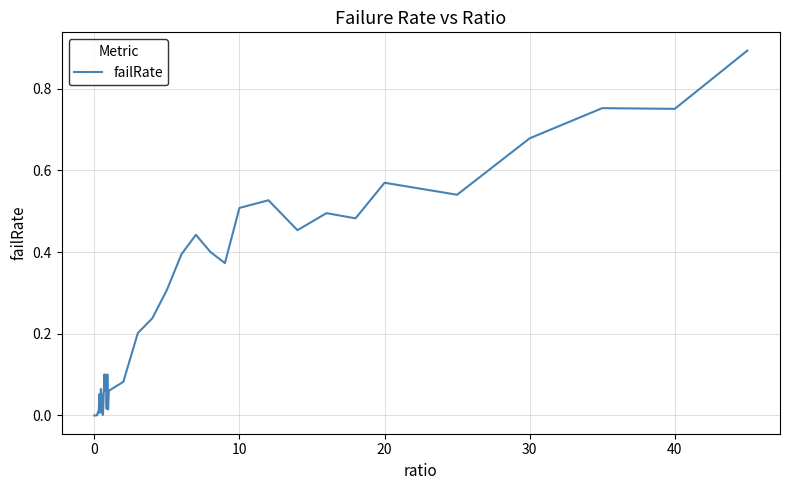

What is the greatest value displayed?

0.9